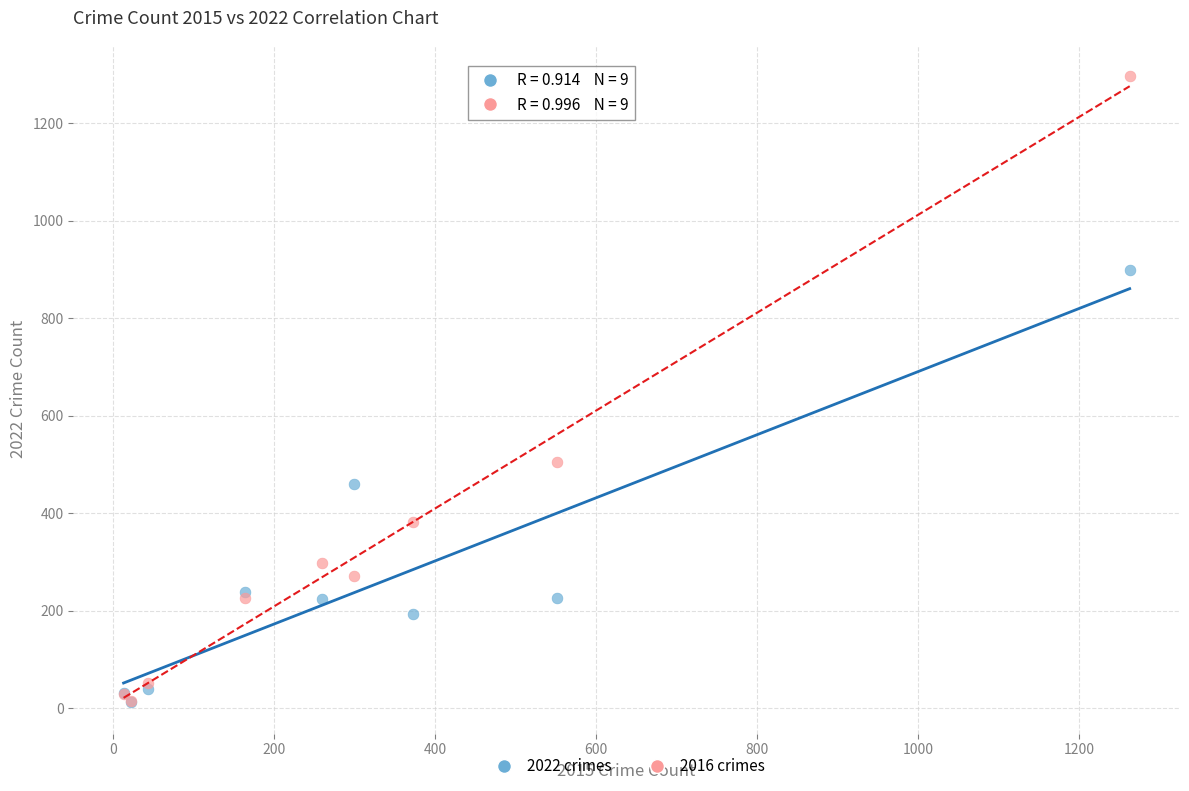

Across all series, what Y value is closest to 654?

505